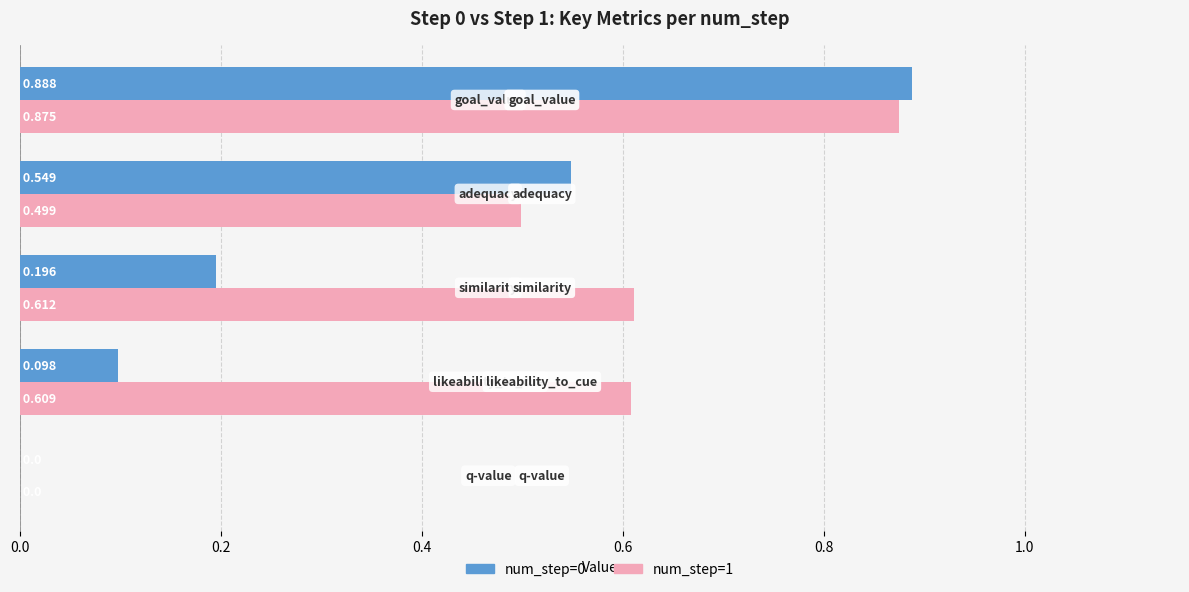

What are all the series names shown in the legend?

num_step=0, num_step=1